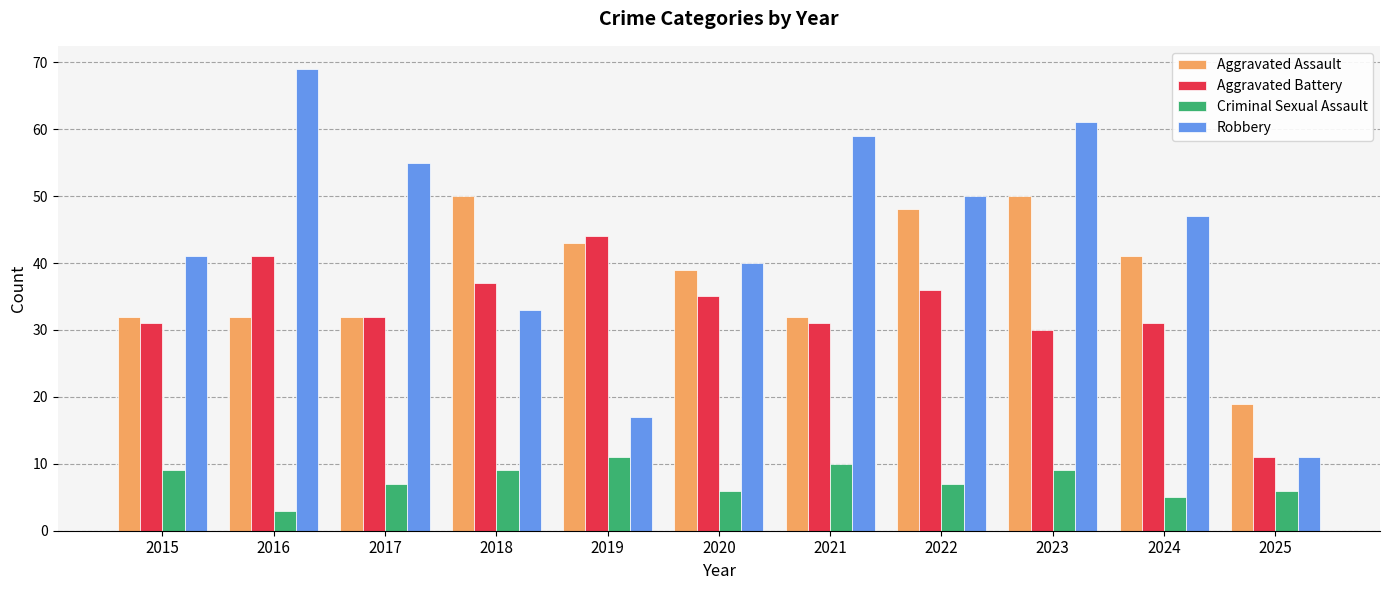

What is the minimum value for Robbery?

11